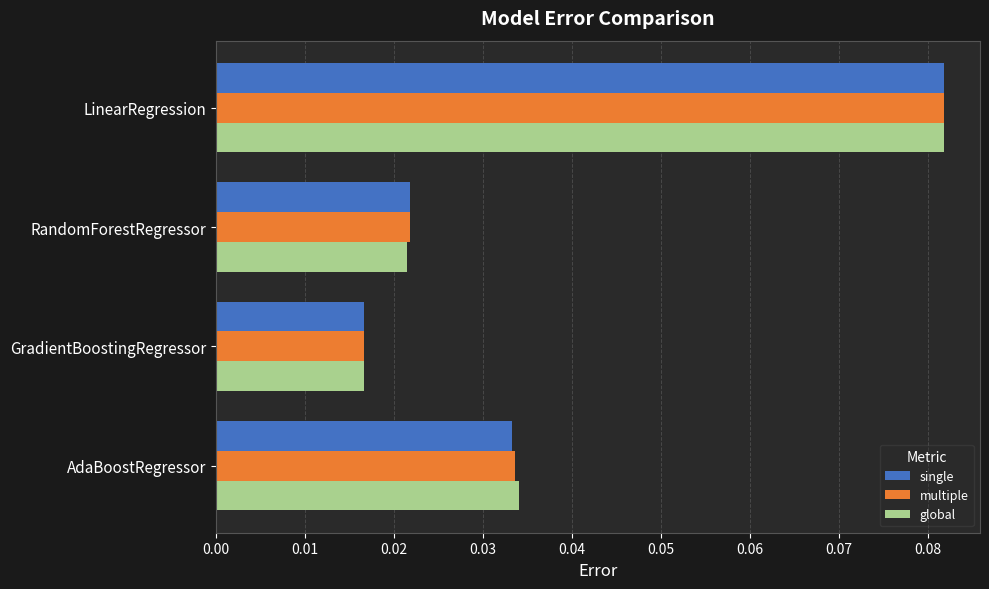

Which category has the lowest value across all series?

GradientBoostingRegressor